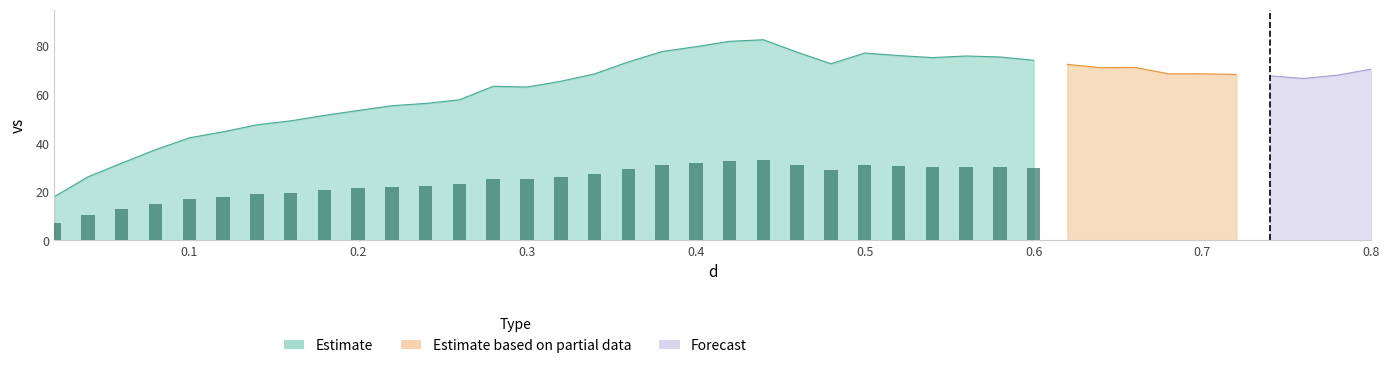

The value at 12 is 95.2. True or false?

False